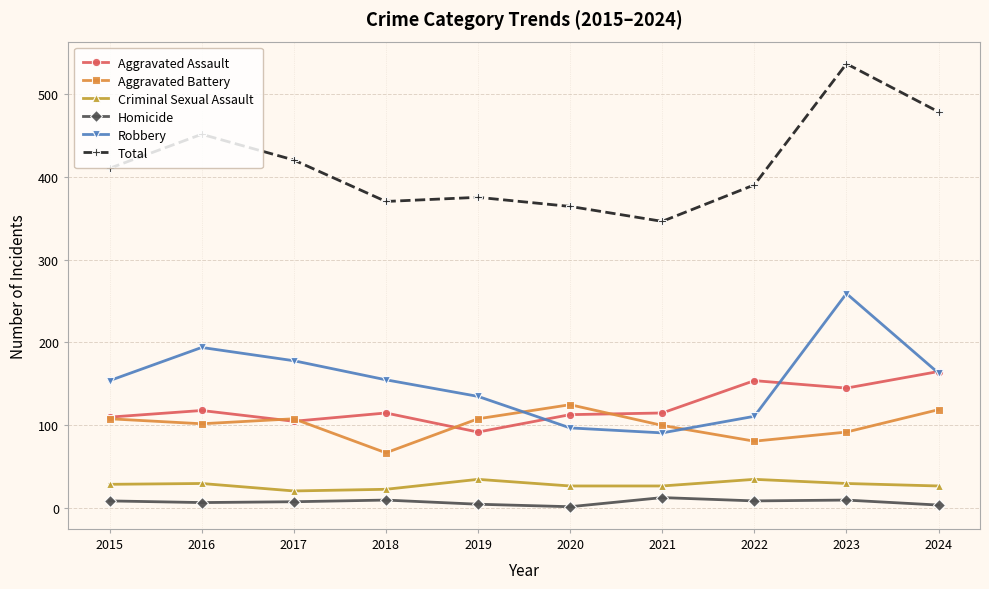

At which category is the sum across all series the highest?

2023